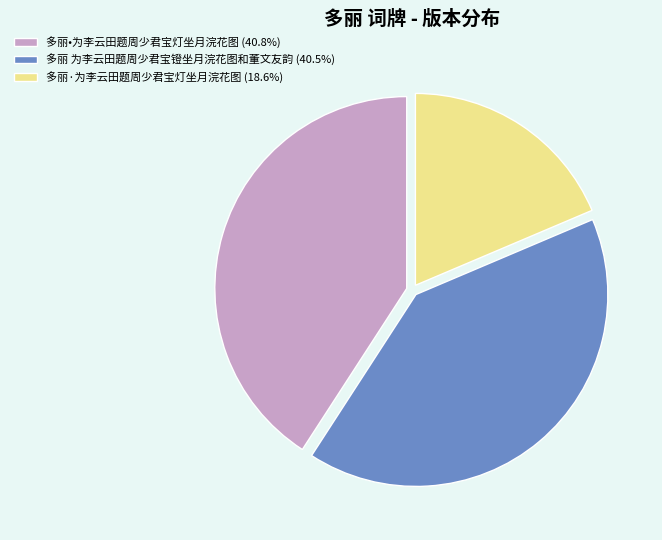

True or false: 多丽·为李云田题周少君宝灯坐月浣花图 accounts for 19% of the total.

True